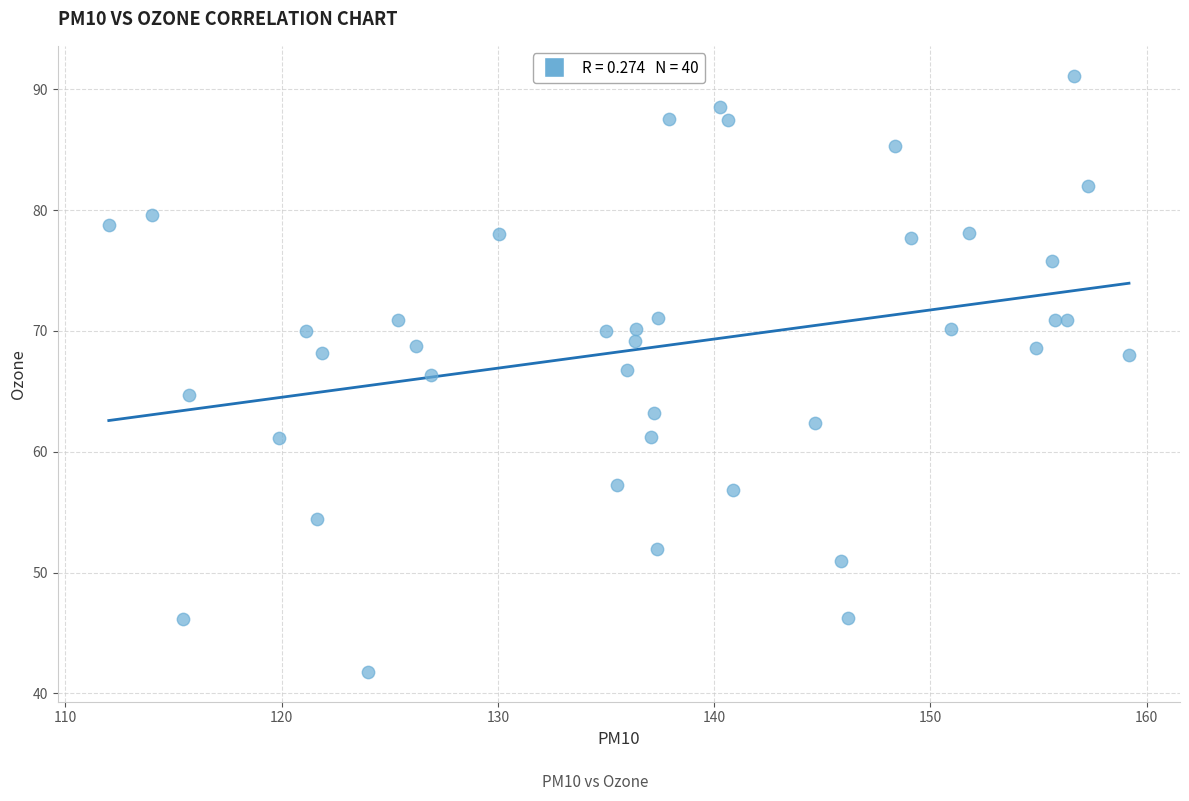

What is the range of X values (max minus min)?

47.2